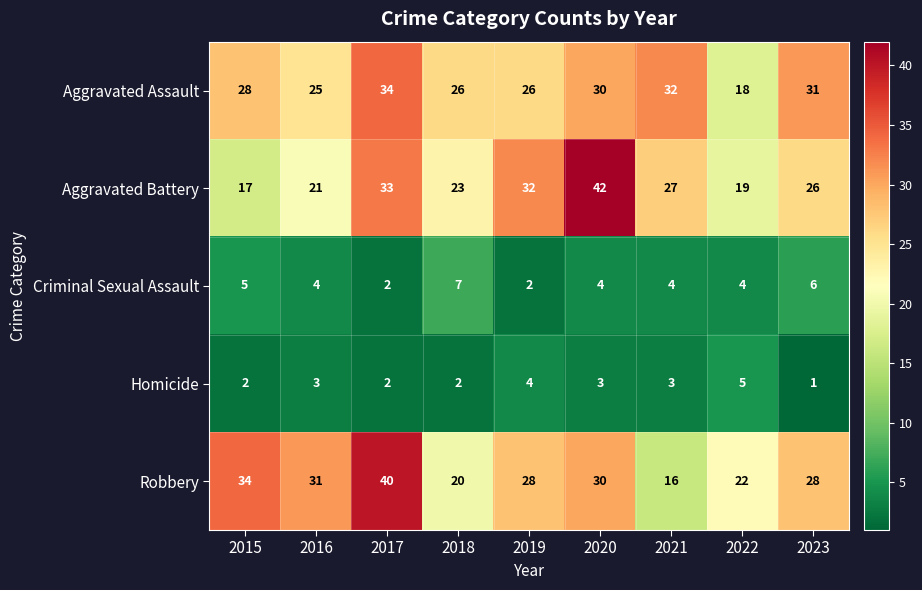

How many data points in Robbery are less than 28?

3